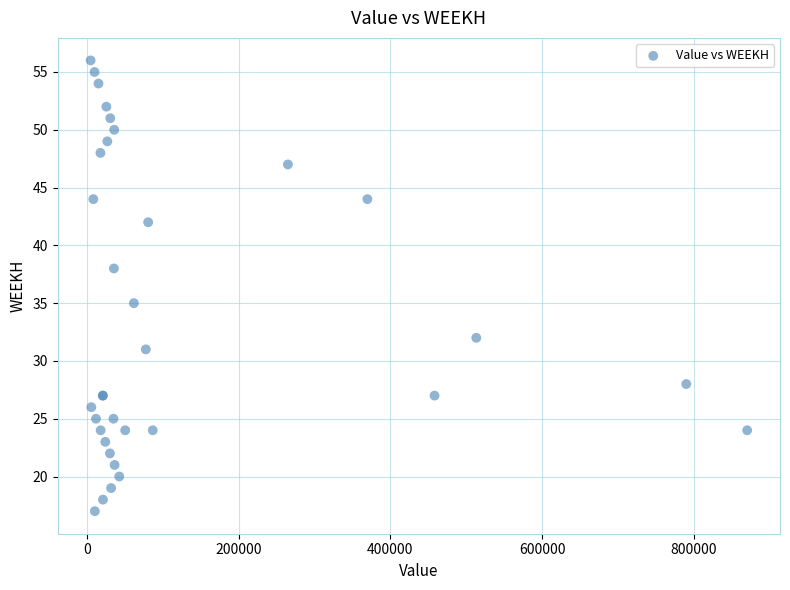

What Y value in the scatter plot is closest to 36?

35